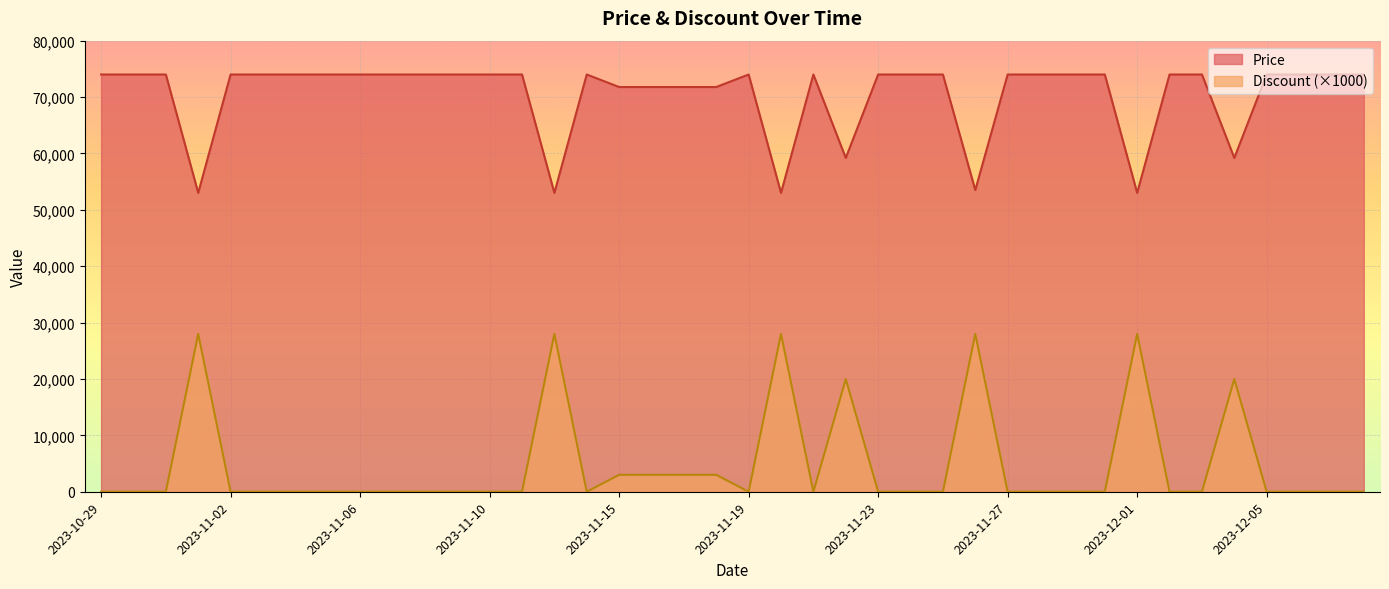

What is the value of the Discount point at the 22nd from the left?

28000